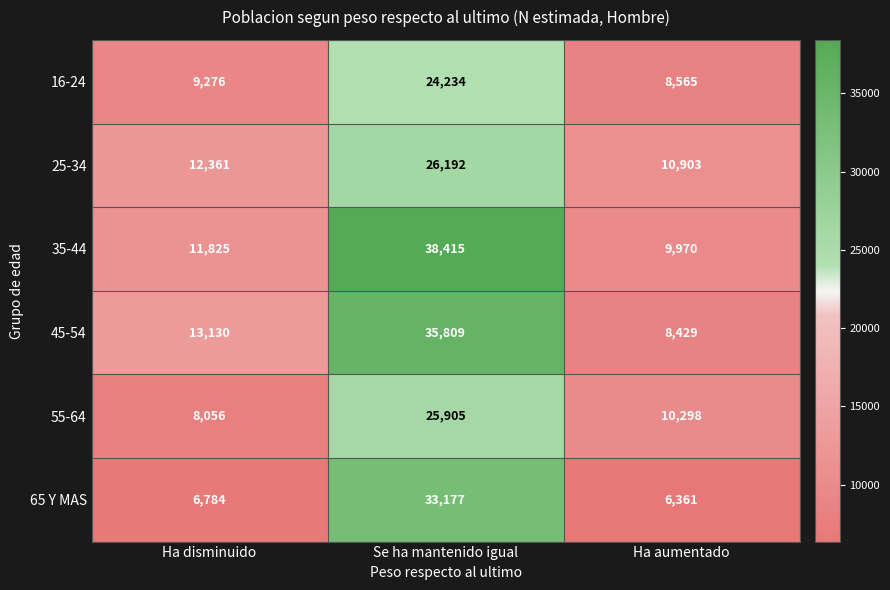

Which label corresponds to the largest value in the chart?

Se ha mantenido igual